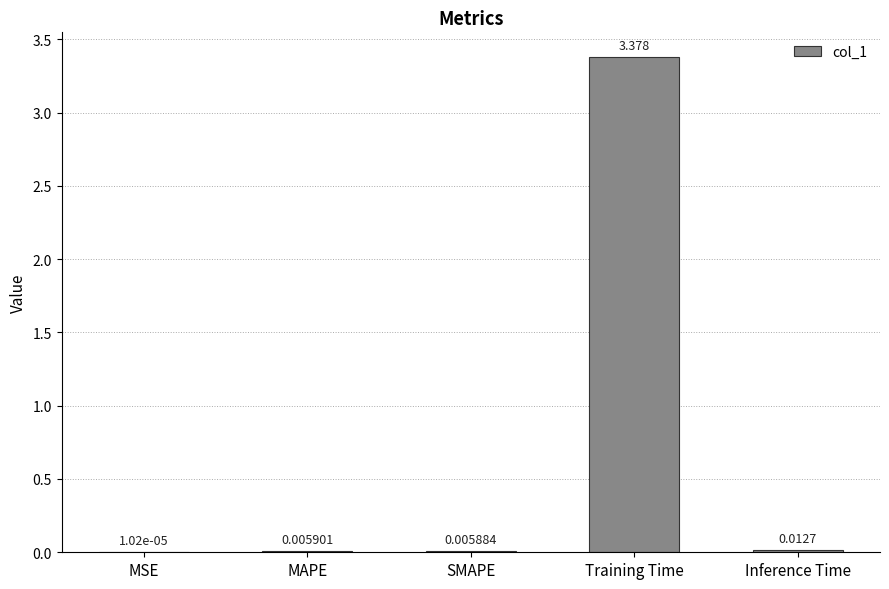

Which label corresponds to the largest value in the chart?

Training Time